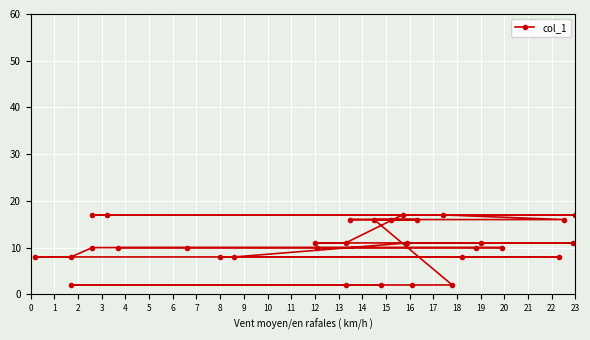

What is the difference between the second highest and minimum values?

15